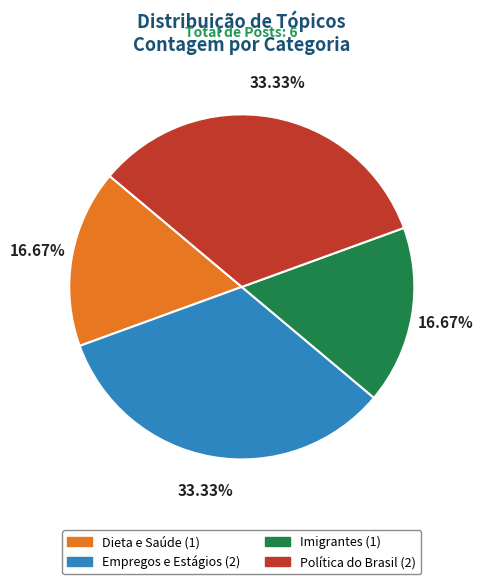

What is the ratio of the value at Imigrantes to the value at Política do Brasil?

0.5